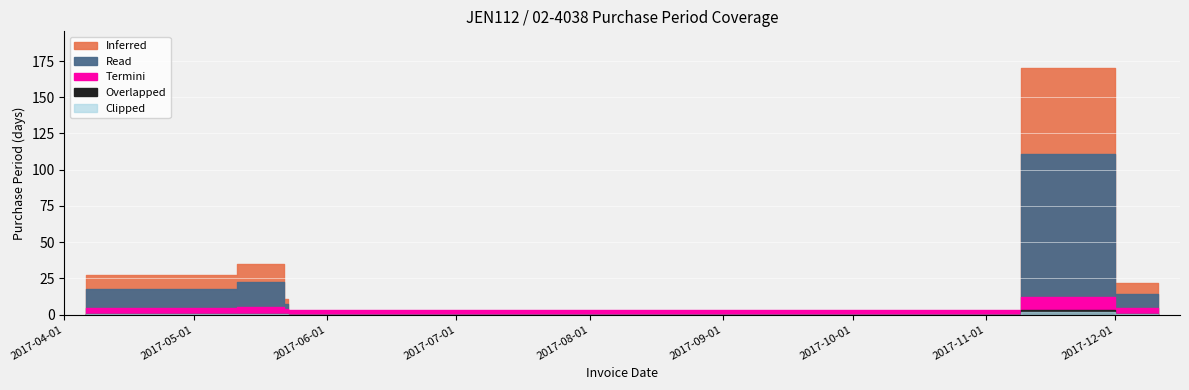

What is the label of the 4th point from the left?

2017-05-23